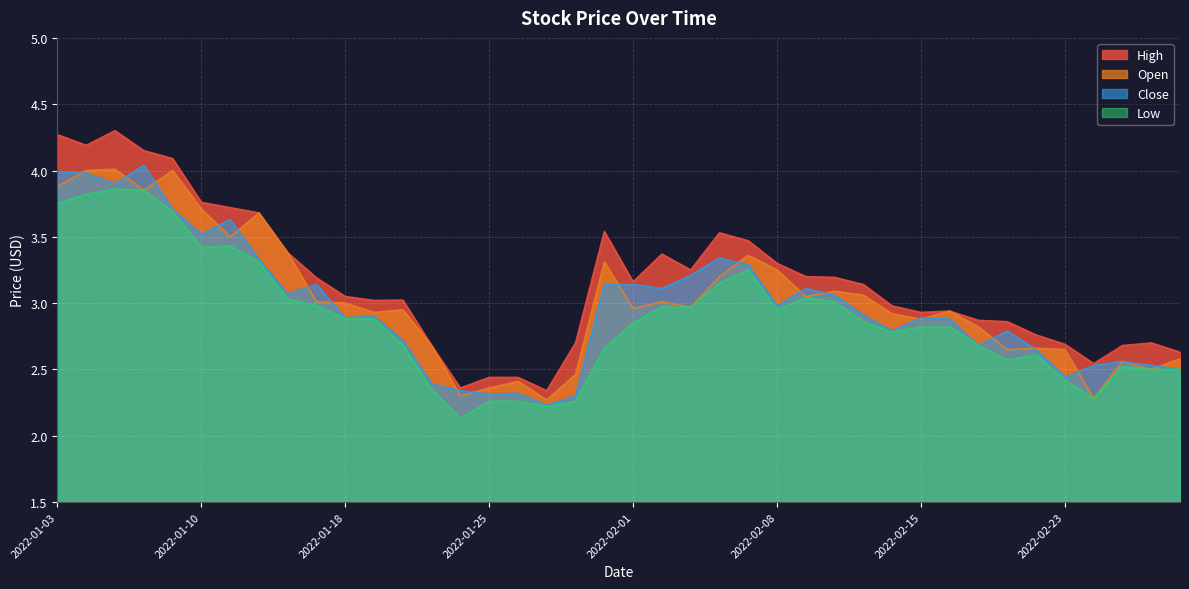

How many data points in High are less than 3?

17